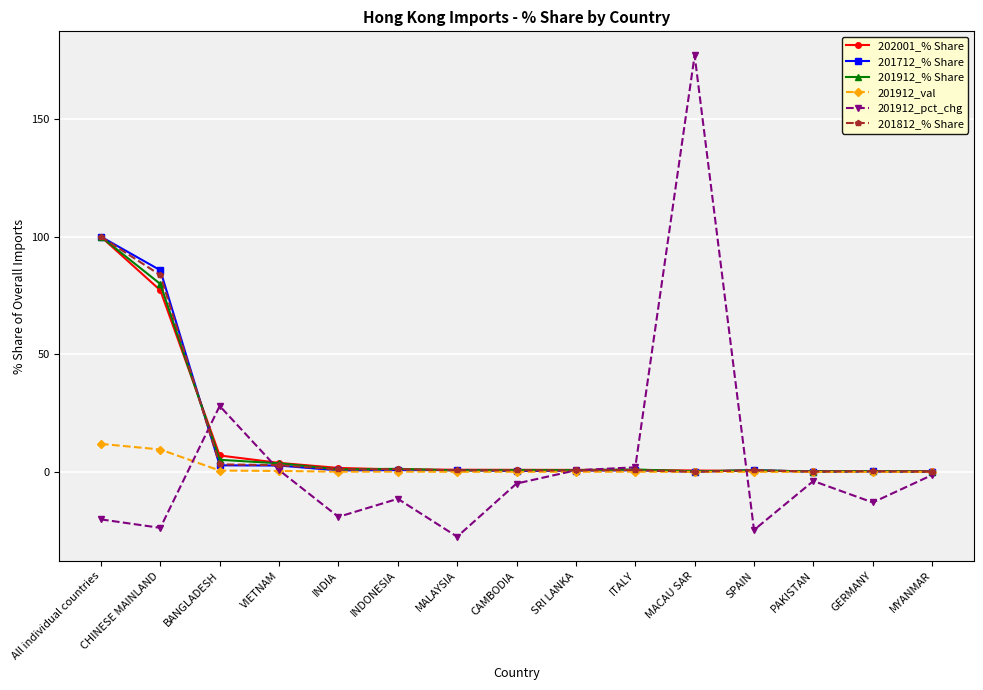

True or false: 201912_pct_chg has a value of 11.0 at BANGLADESH.

False